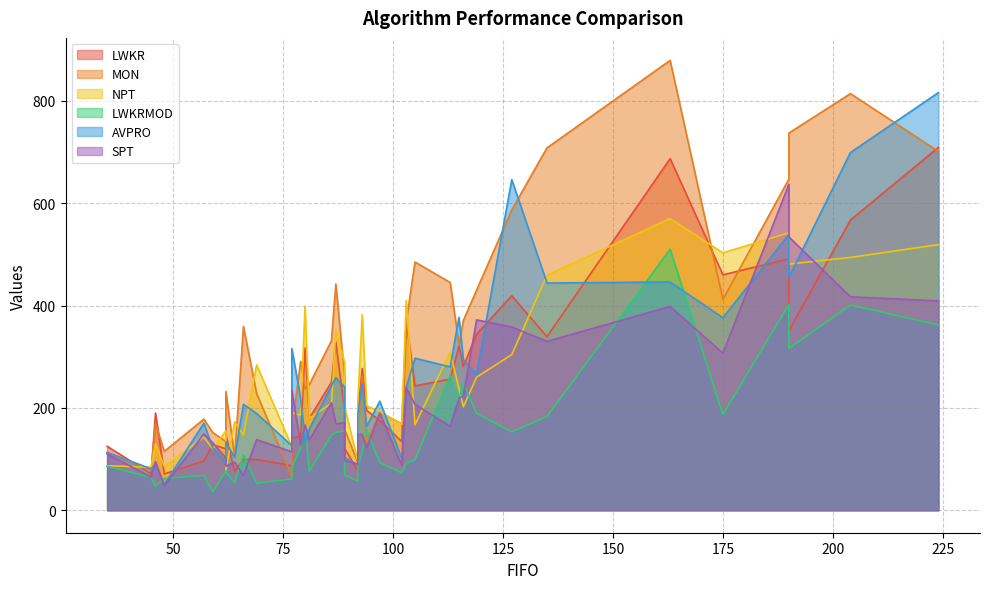

True or false: AVPRO has a value of 401 at 86.

False